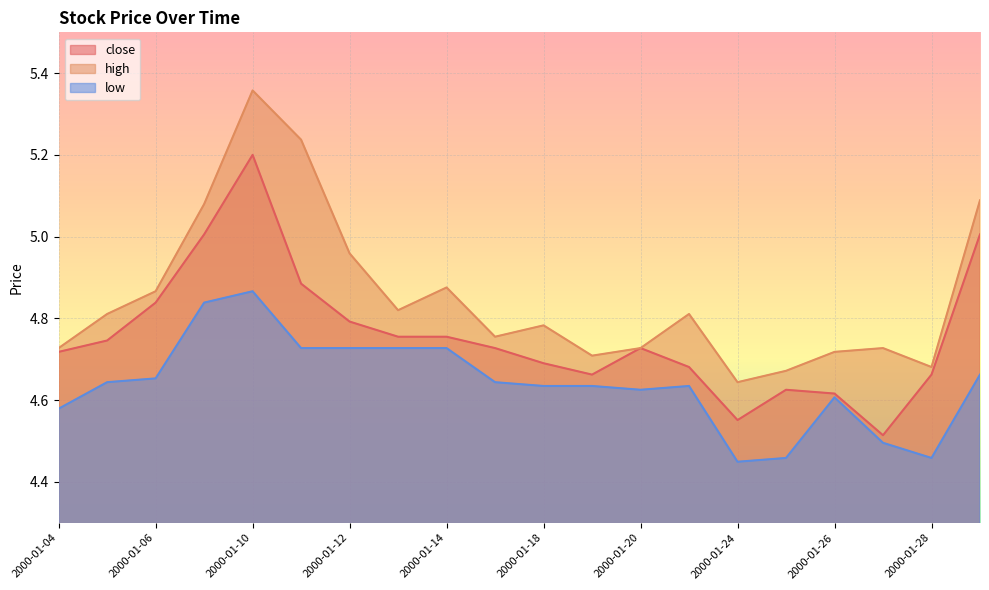

How many categories are shown in the chart?

20